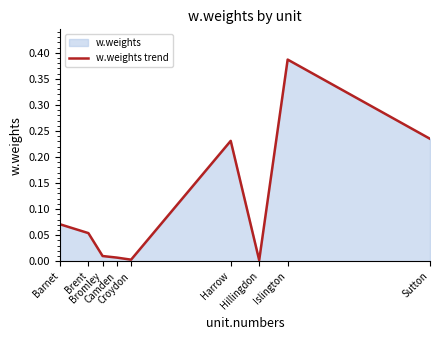

What is the average value?

0.1